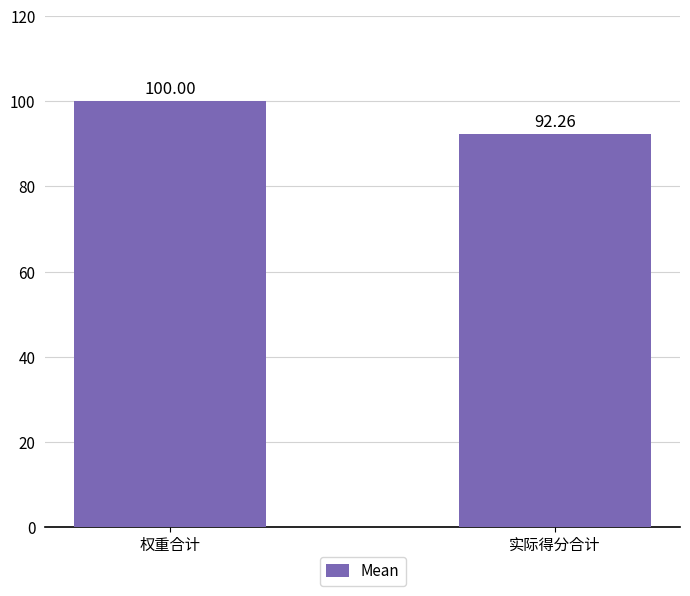

What is the difference between the maximum and minimum values?

7.7